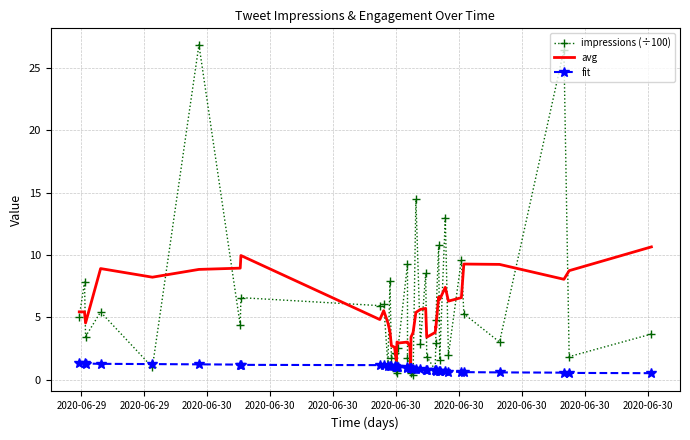

List the series in order of their peak value, highest first.

impressions (÷100), avg, fit